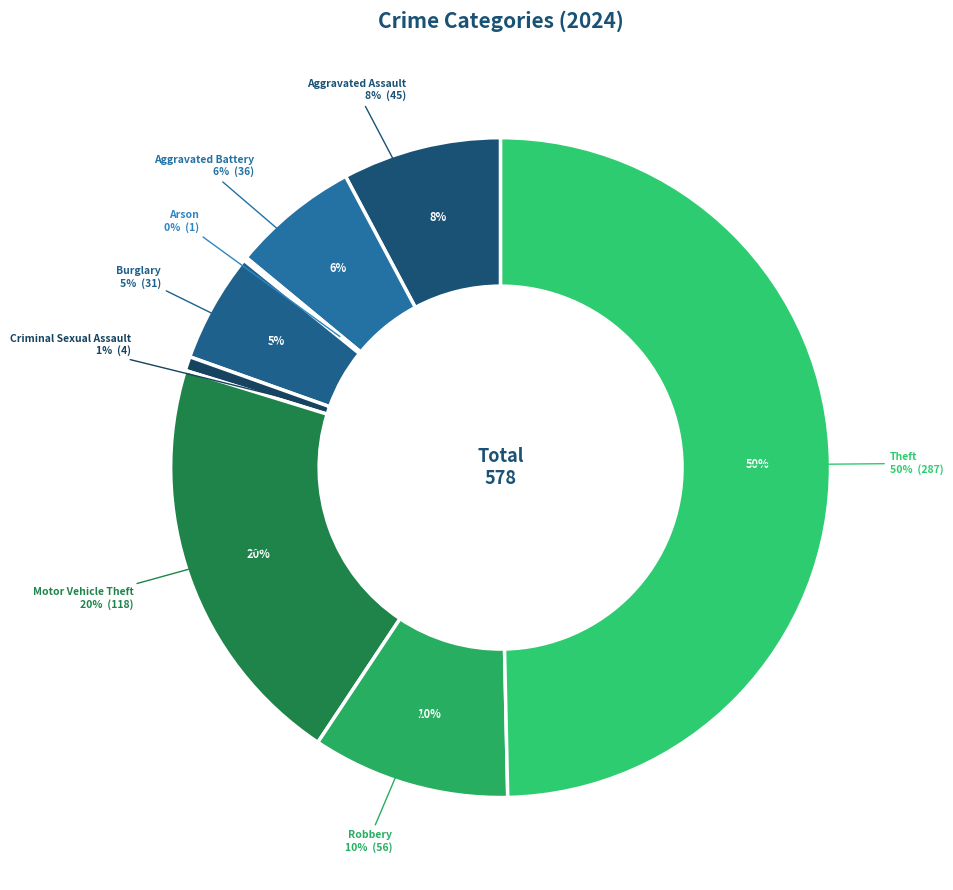

True or false: Aggravated Battery accounts for 6% of the total.

True